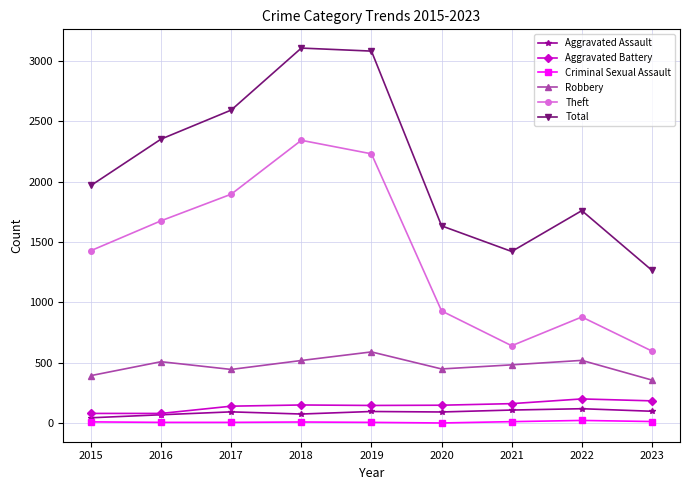

Does the chart display data point markers on the line(s)?

Yes